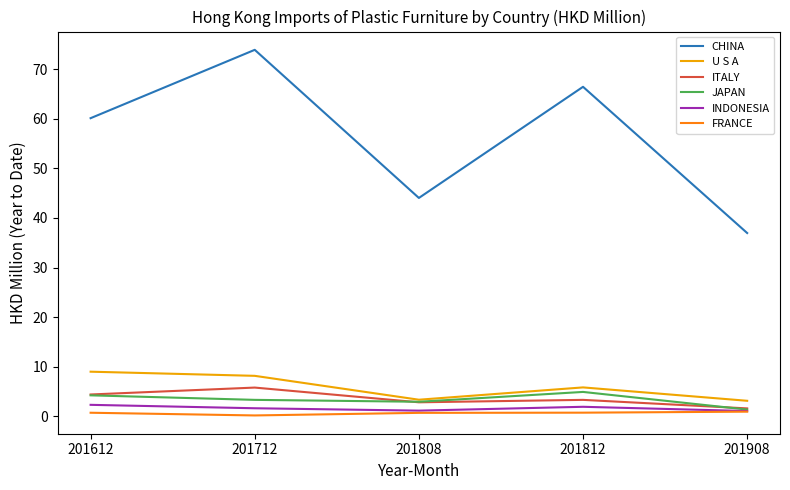

What is the lowest value of the U S A series?

3.1